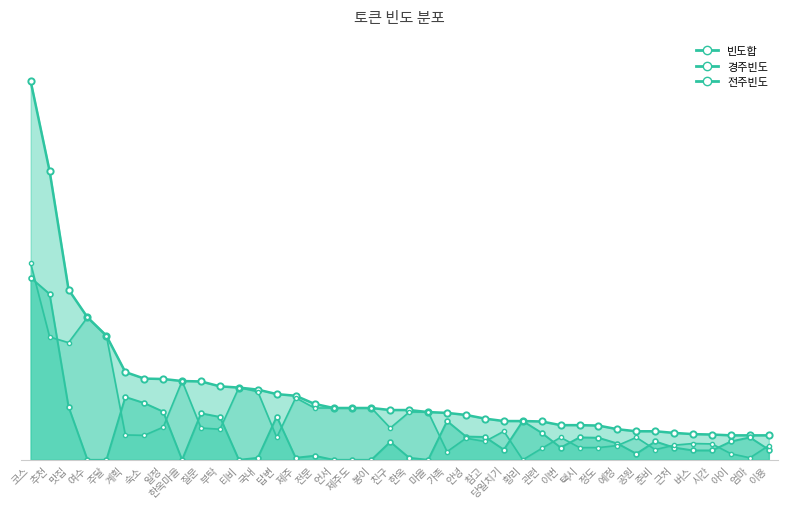

How many categories are shown in the chart?

40